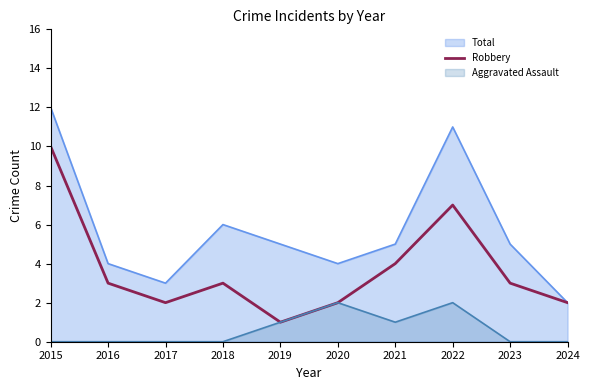

What is the smallest value displayed?

0